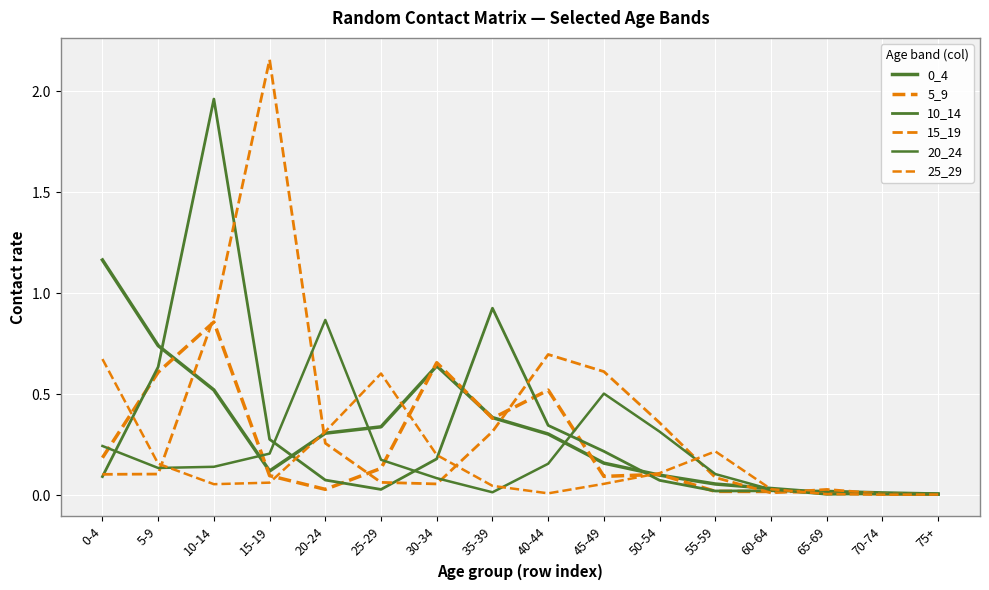

Which label corresponds to the largest value in the chart?

15-19